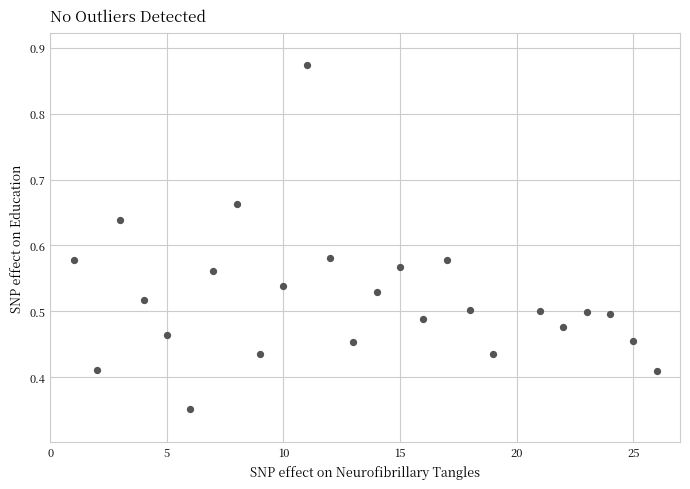

What is the range of X values (max minus min)?

25.0